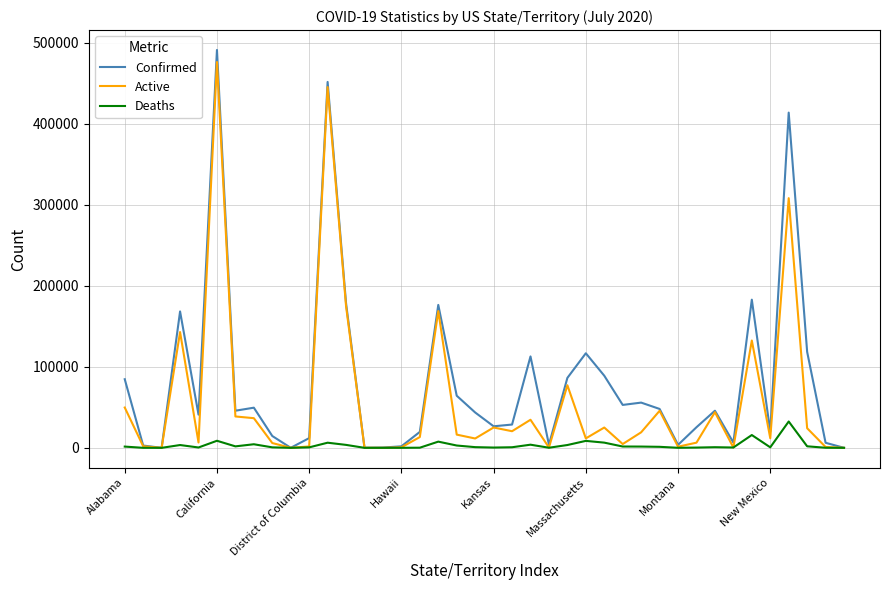

Which series has the largest total across all categories?

Confirmed